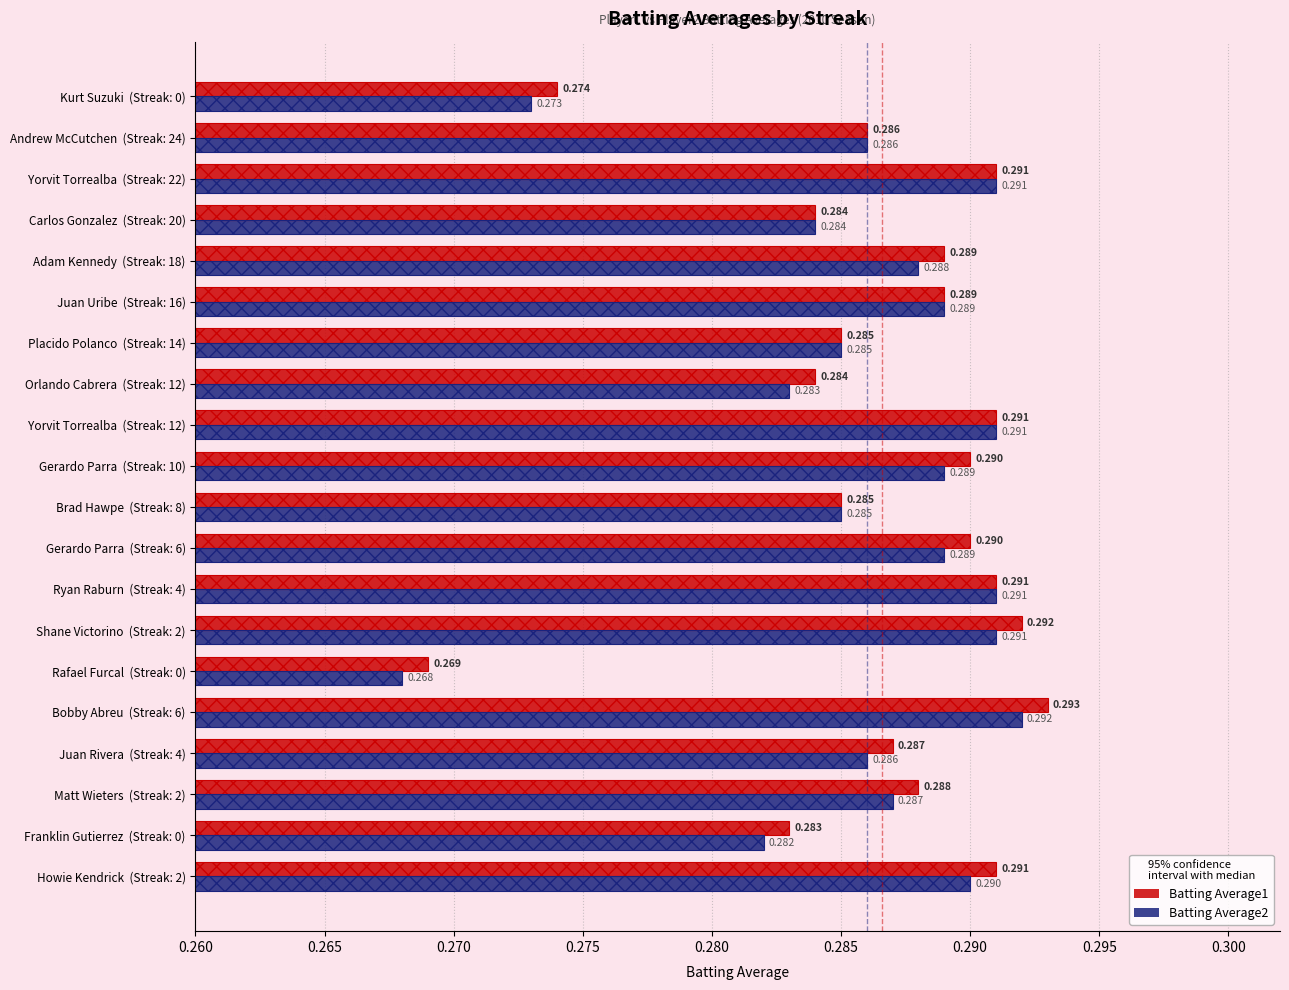

What is the maximum value shown in the chart?

0.3